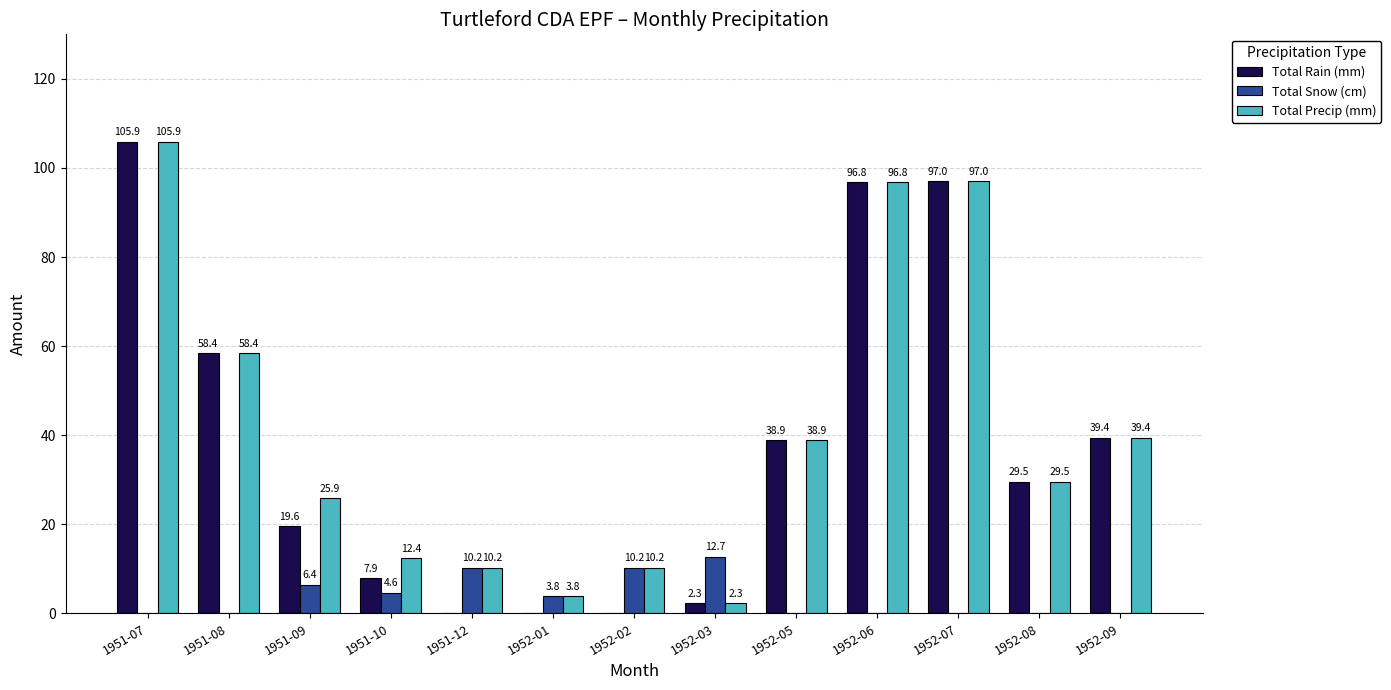

Reading left to right, what are all the values shown in this chart?

Total Rain (mm): 1951-07=105.9	1951-08=58.4	1951-09=19.6	1951-10=7.9	1951-12=0.0	1952-01=0.0	1952-02=0.0	1952-03=2.3	1952-05=38.9	1952-06=96.8	1952-07=97.0	1952-08=29.5	1952-09=39.4
Total Snow (cm): 1951-07=0.0	1951-08=0.0	1951-09=6.4	1951-10=4.6	1951-12=10.2	1952-01=3.8	1952-02=10.2	1952-03=12.7	1952-05=0.0	1952-06=0.0	1952-07=0.0	1952-08=0.0	1952-09=0.0
Total Precip (mm): 1951-07=105.9	1951-08=58.4	1951-09=25.9	1951-10=12.4	1951-12=10.2	1952-01=3.8	1952-02=10.2	1952-03=2.3	1952-05=38.9	1952-06=96.8	1952-07=97.0	1952-08=29.5	1952-09=39.4